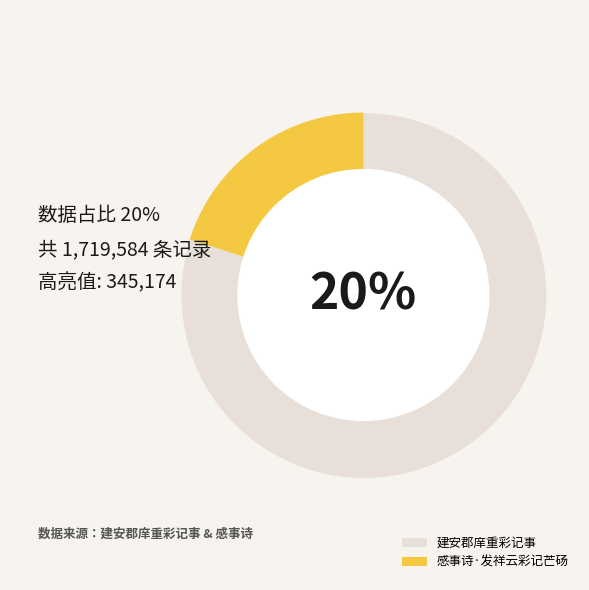

What is the smallest slice in the pie chart?

感事诗·发祥云彩记芒砀